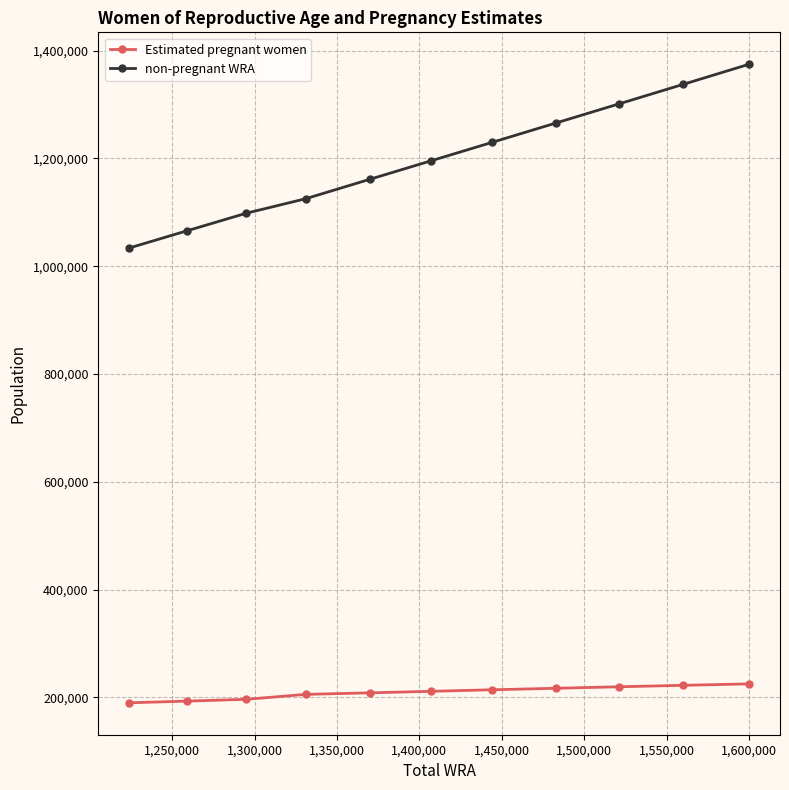

What are all the series names shown in the legend?

Estimated pregnant women, non-pregnant WRA